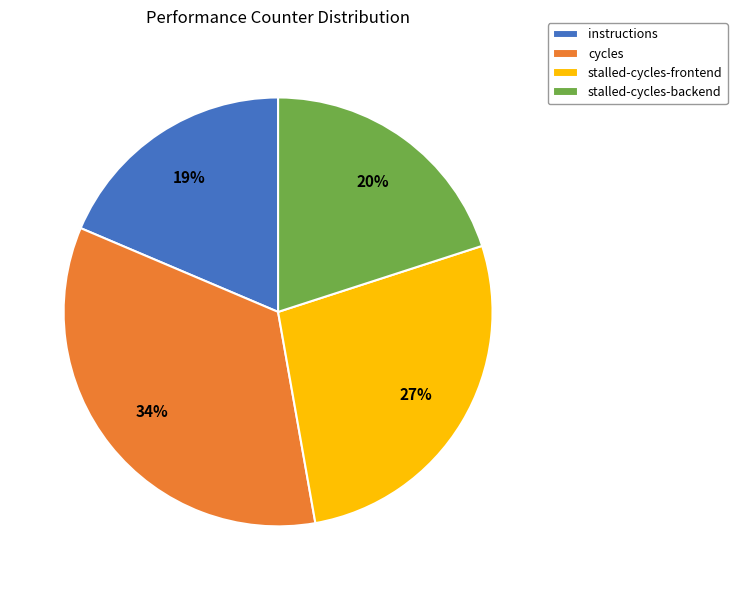

Combined, do instructions and stalled-cycles-frontend account for over 50%?

No